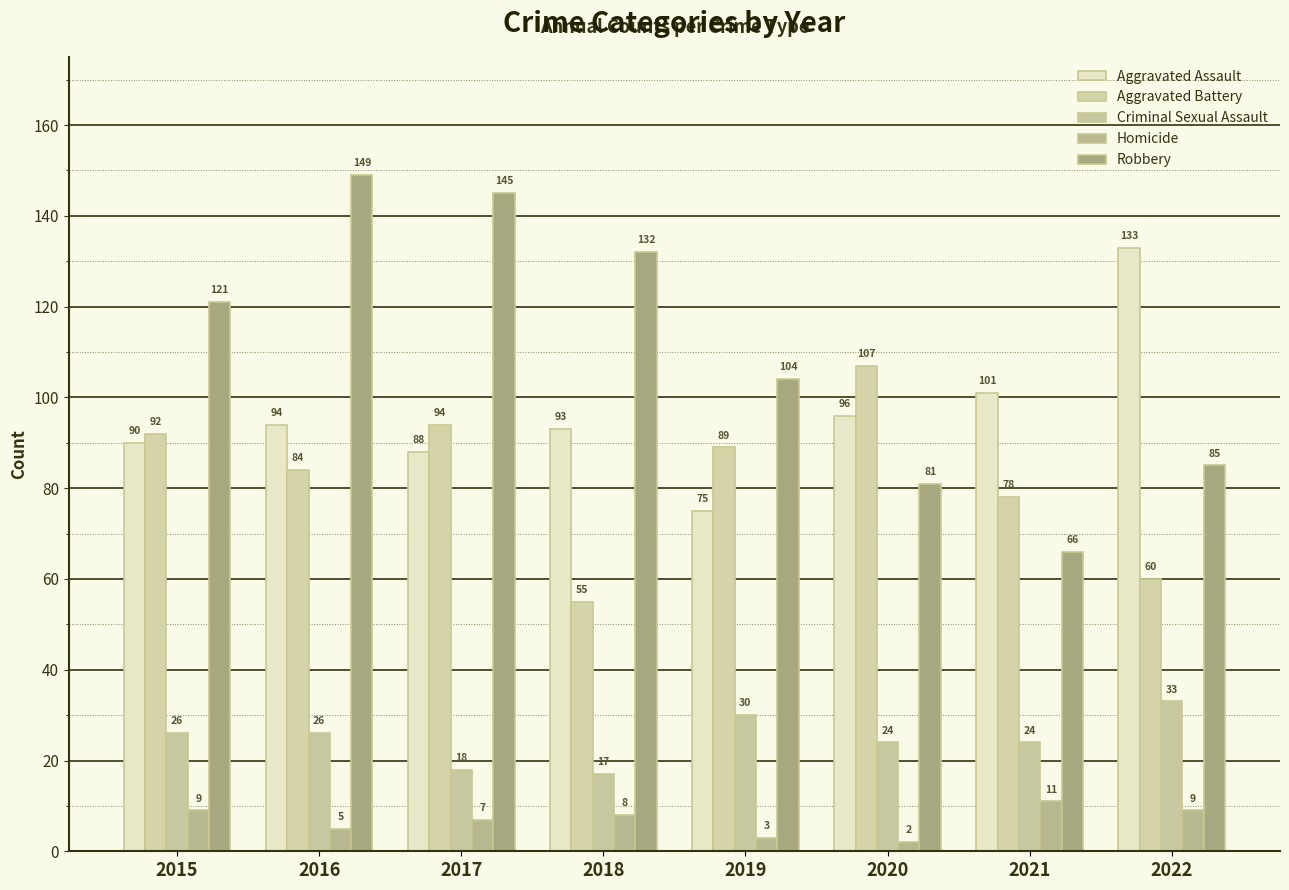

Where does the Criminal Sexual Assault series first go above 26?

2019